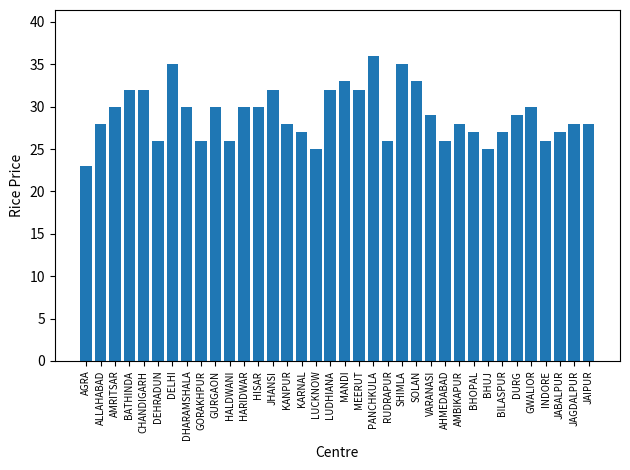

What is the label of the 23rd bar from the left?

SHIMLA